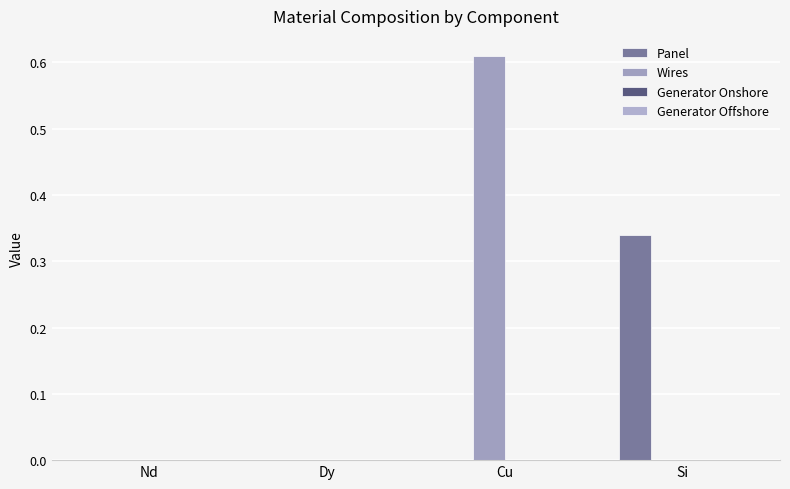

At which category is the sum across all series the highest?

Cu